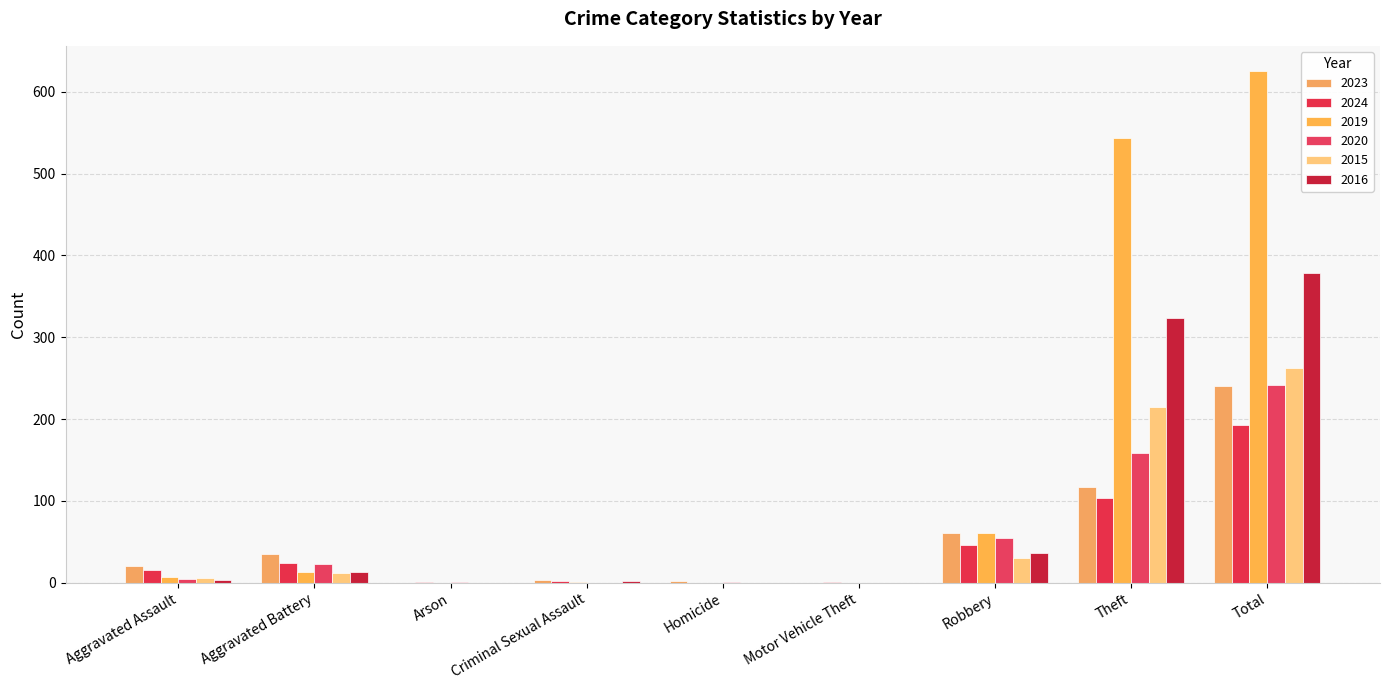

How many series are shown in this chart?

6